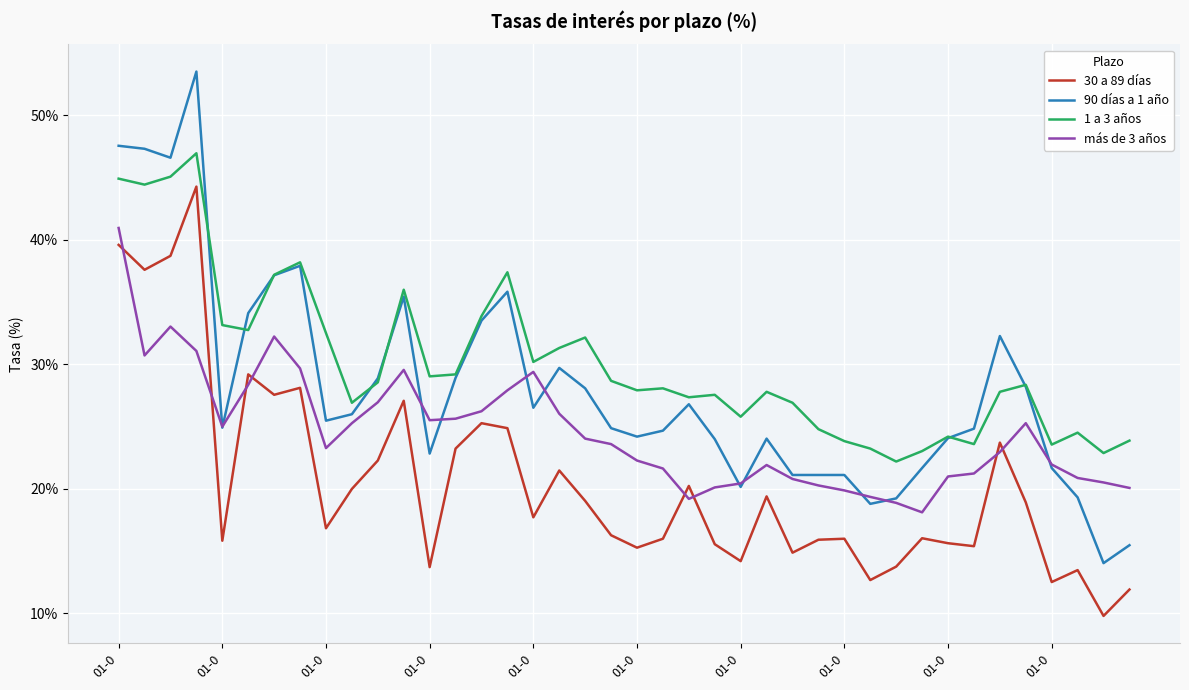

How many lines are shown in the chart?

4